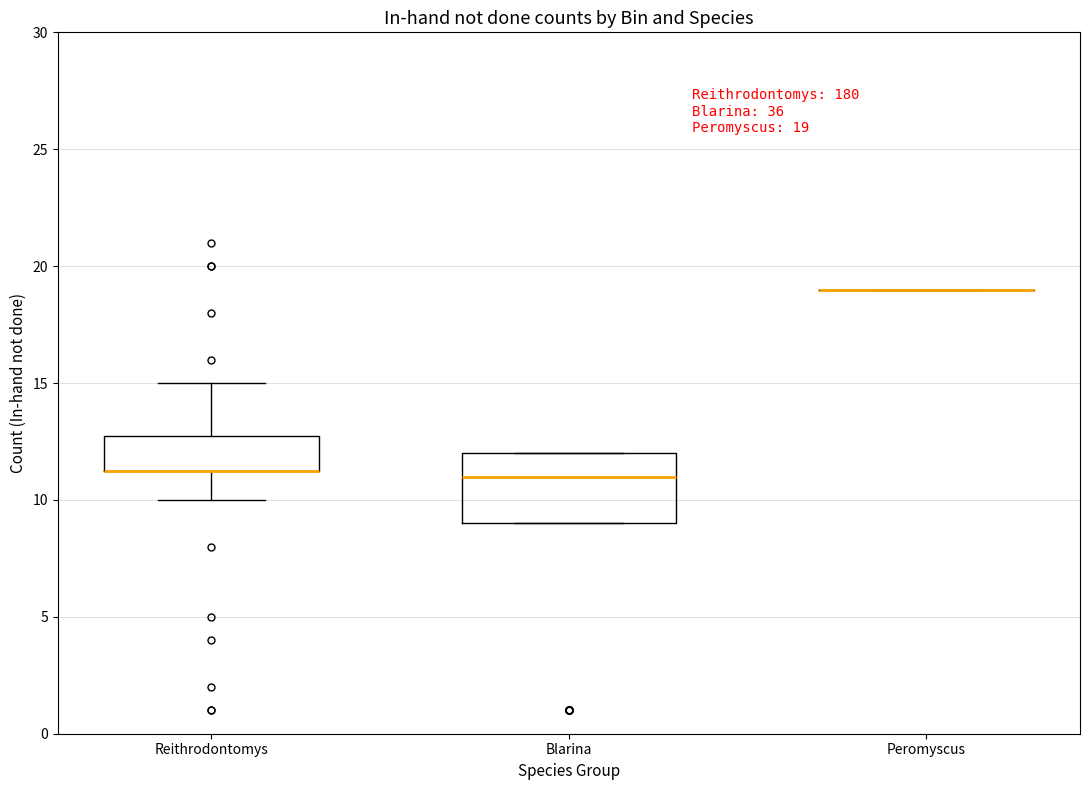

Comparing the boxes themselves (not the whiskers), which one is the tallest?

Blarina